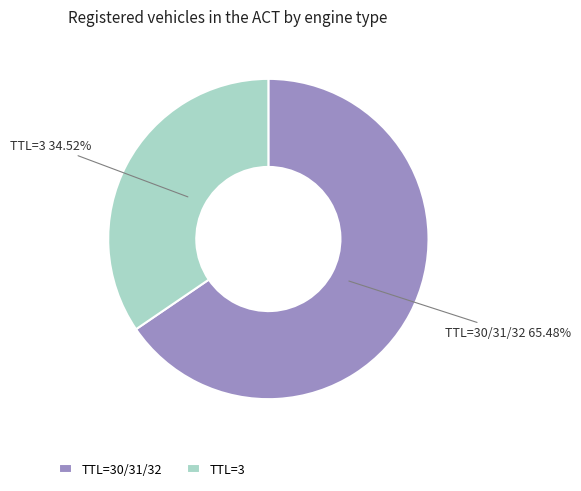

Does any single category account for the majority?

Yes